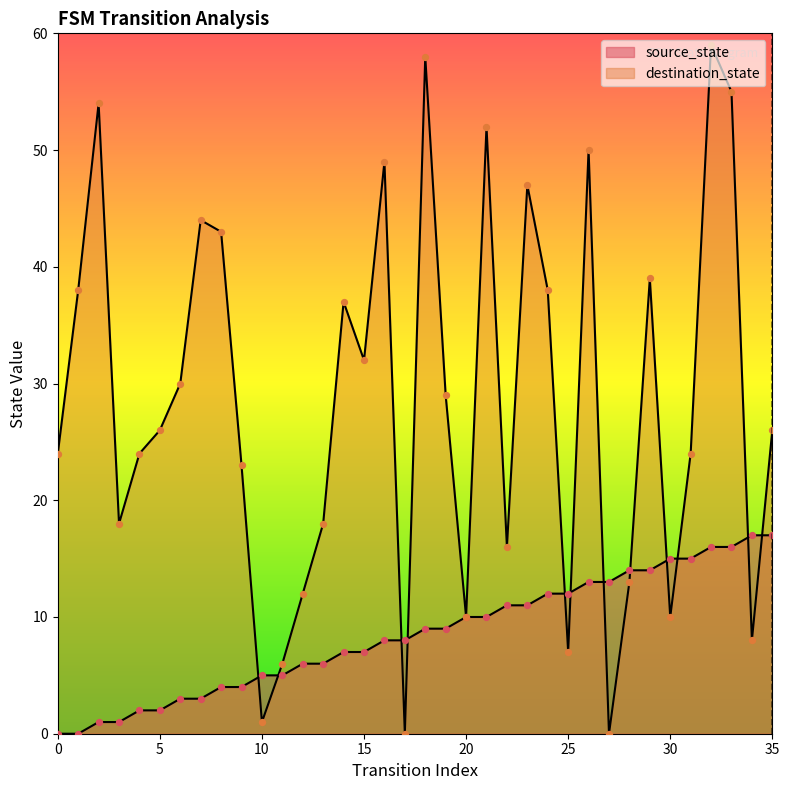

Which series has the largest total across all categories?

destination_state